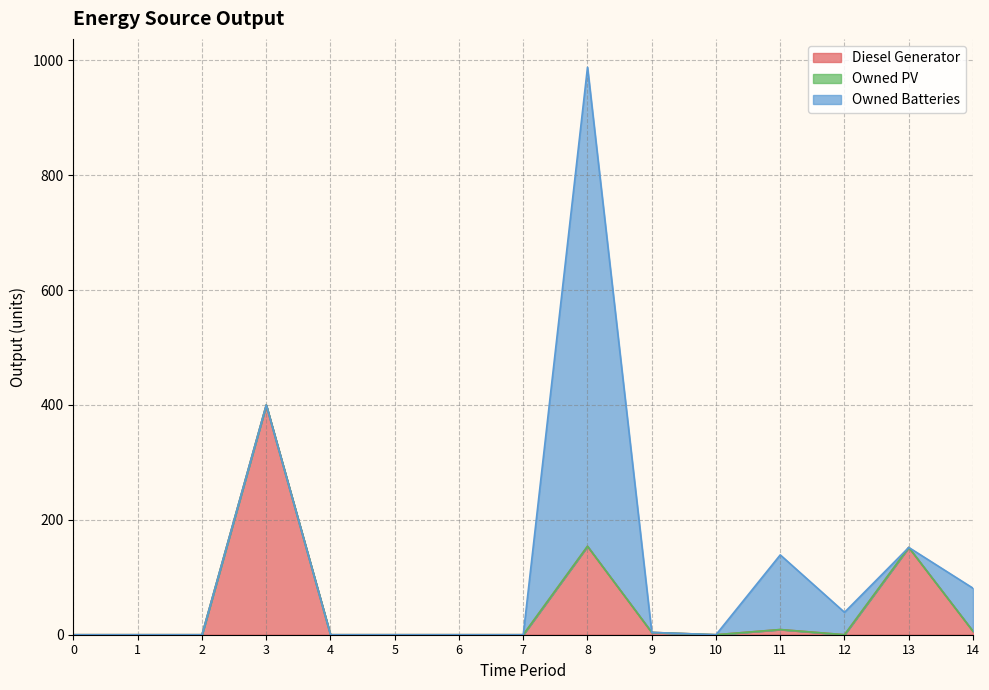

The Diesel Generator series shows -208 at 0. True or false?

False